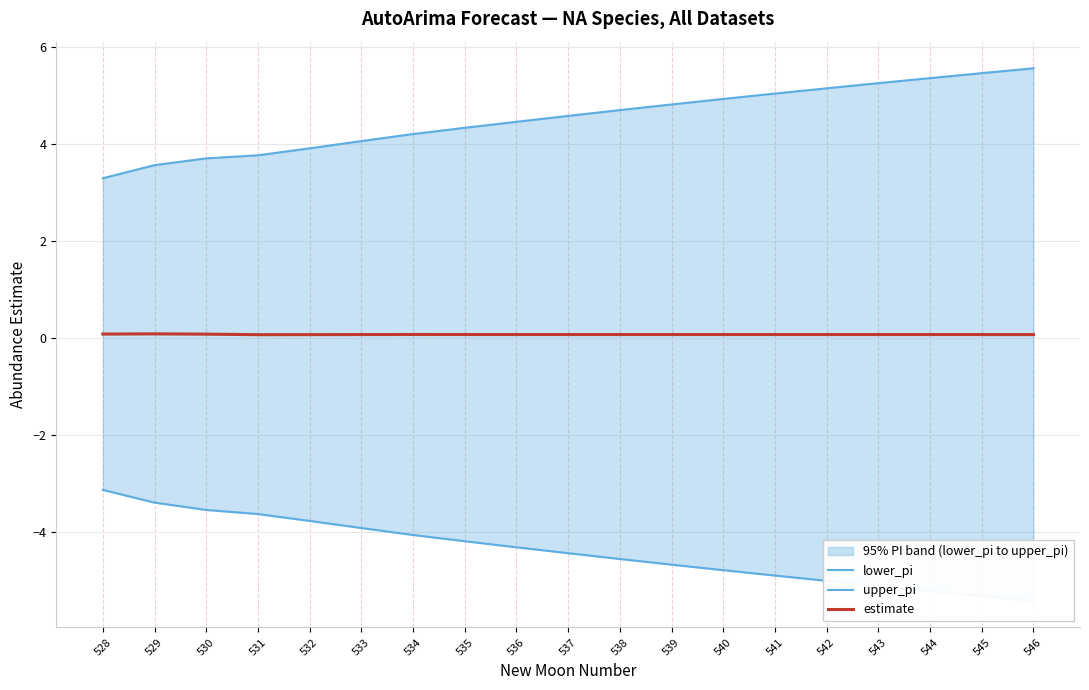

Between 536 and 535, which is larger?

535